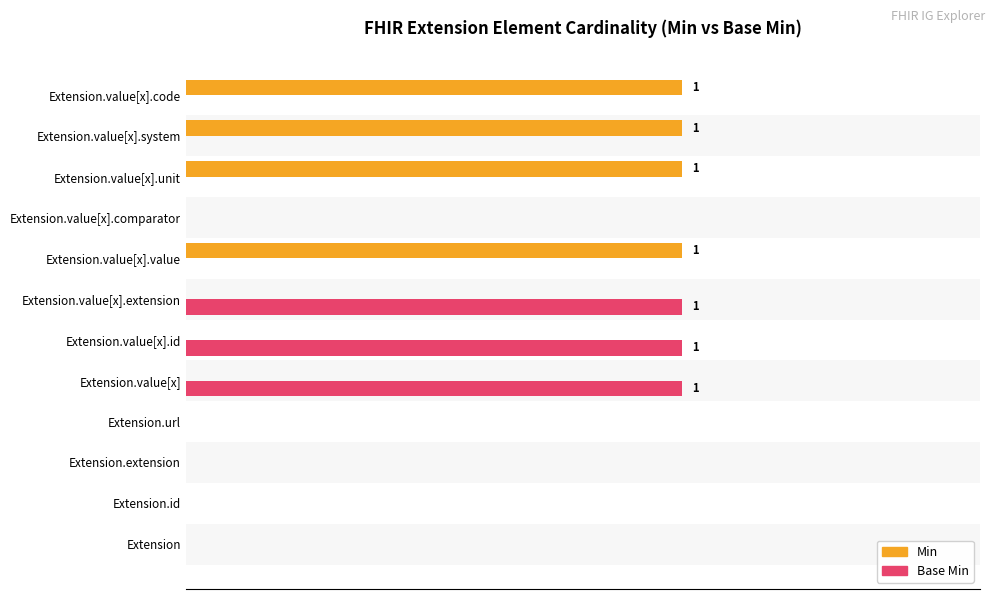

What are all the series names shown in the legend?

Min, Base Min